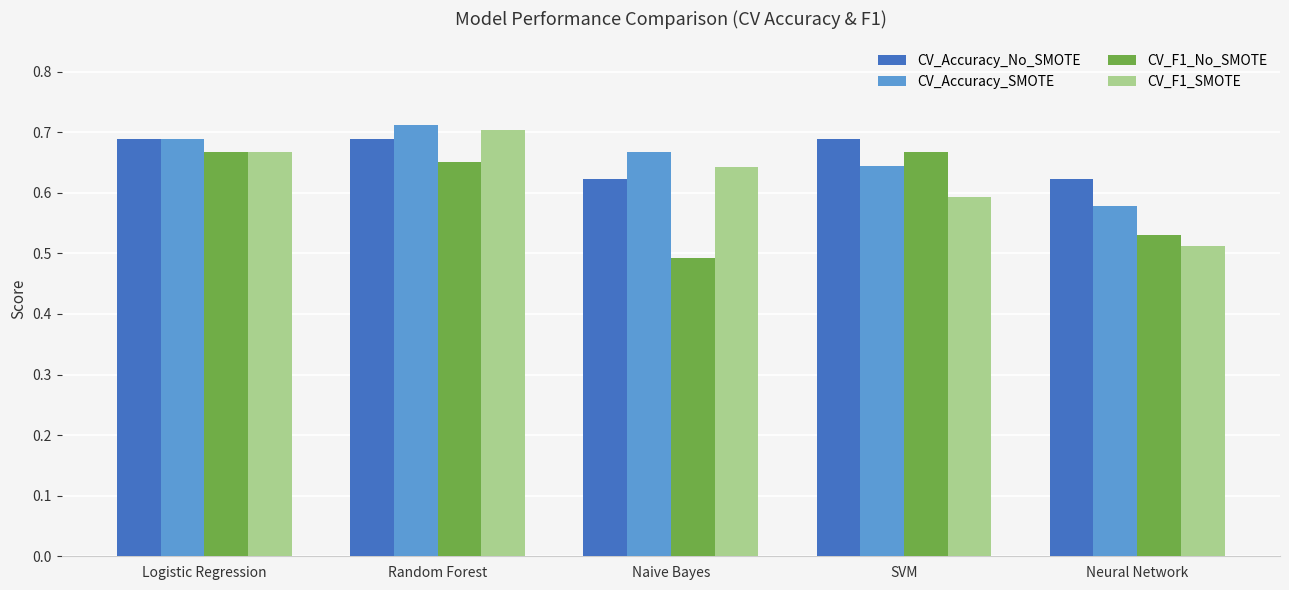

Is it true that CV_F1_SMOTE equals 0.6 at SVM?

True